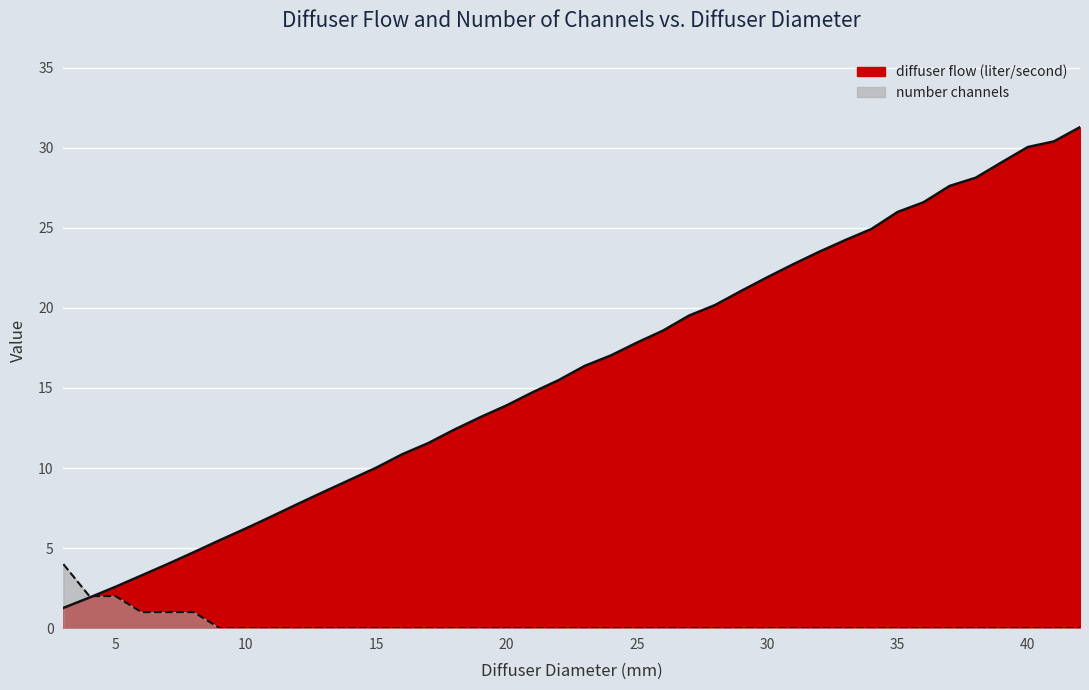

What is the value of the diffuser flow point at the 30th from the left?

23.5